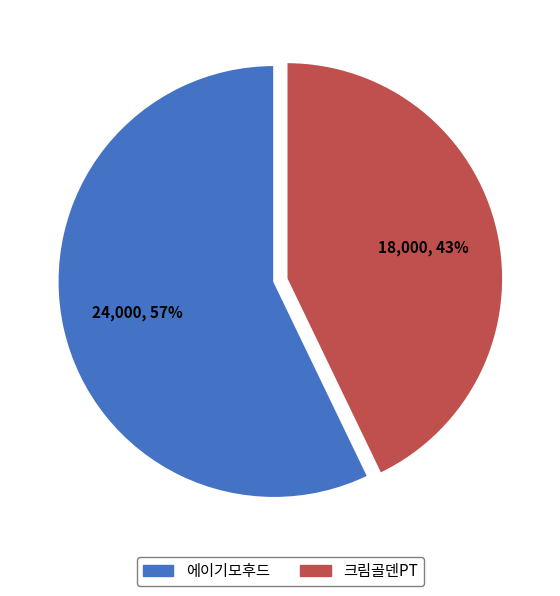

Which has a higher value, 크림골덴PT or 에이기모후드?

에이기모후드